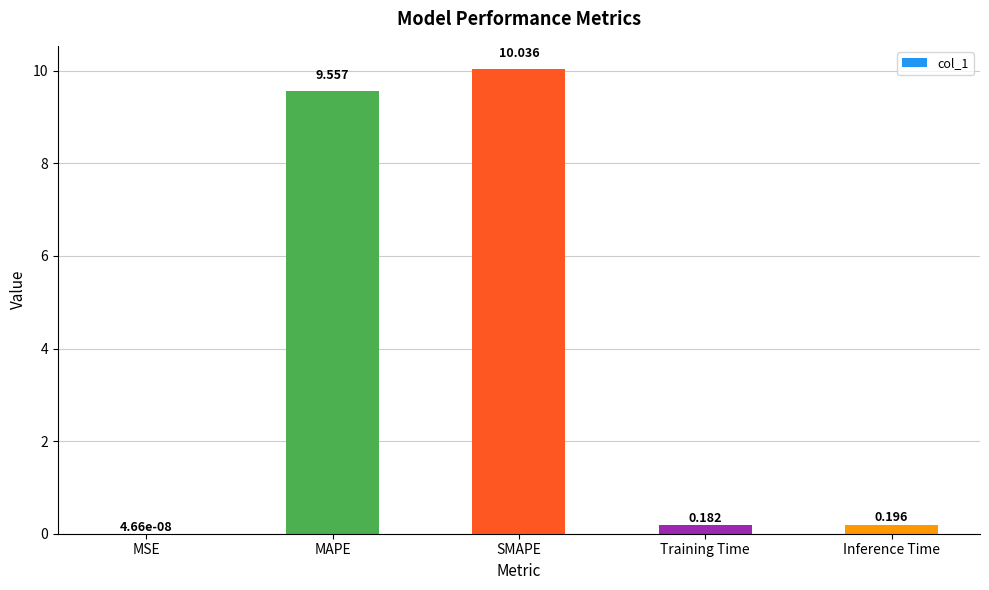

What is the change in value from MAPE to Training Time?

-9.4